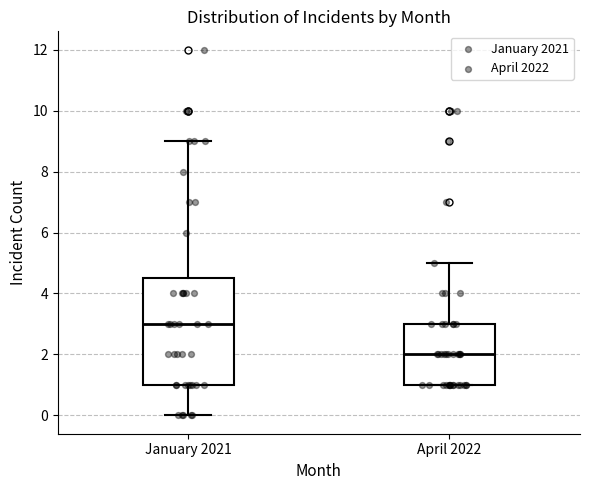

Comparing the boxes themselves (not the whiskers), which one is the tallest?

January 2021